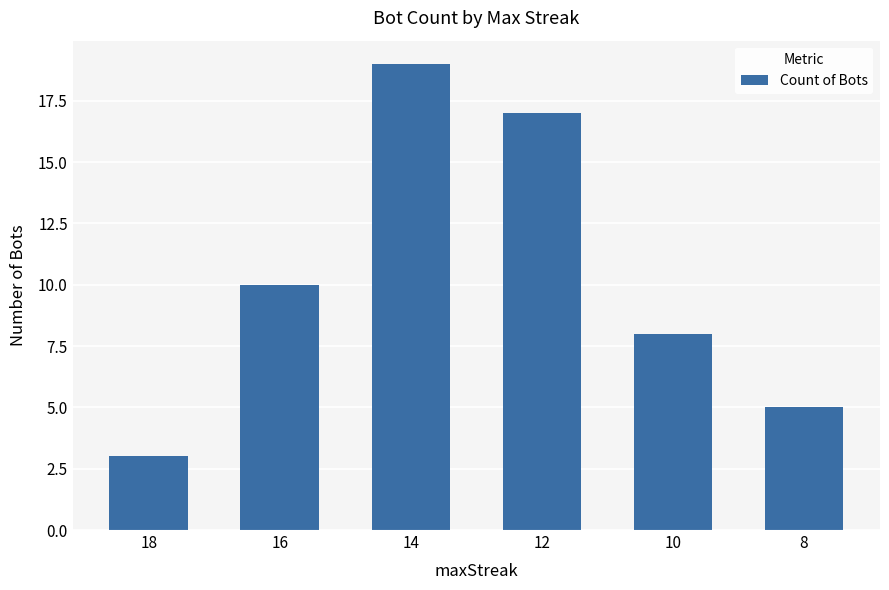

How many distinct data groups are displayed?

1